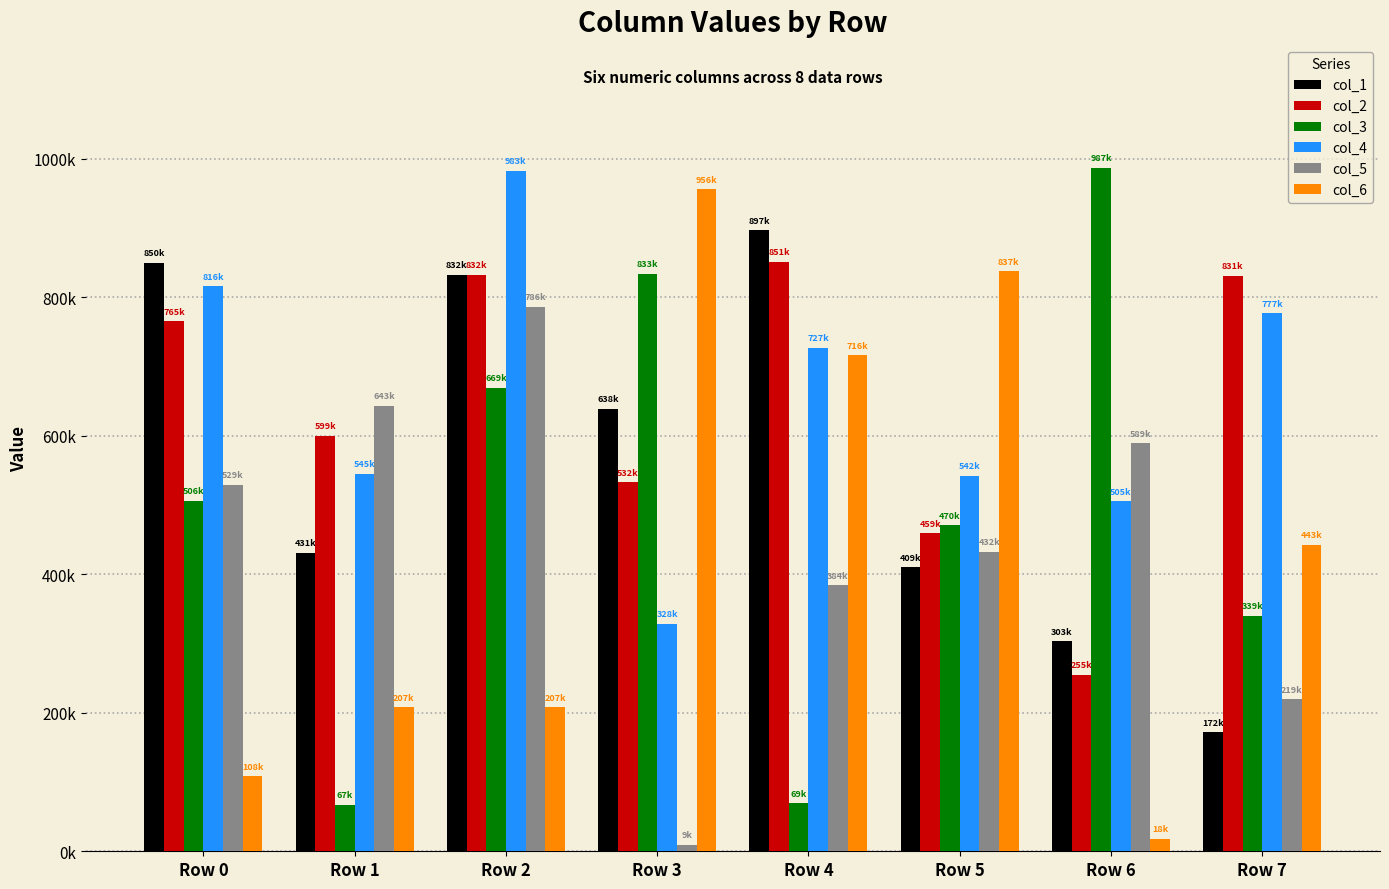

Does the chart contain any negative values?

No